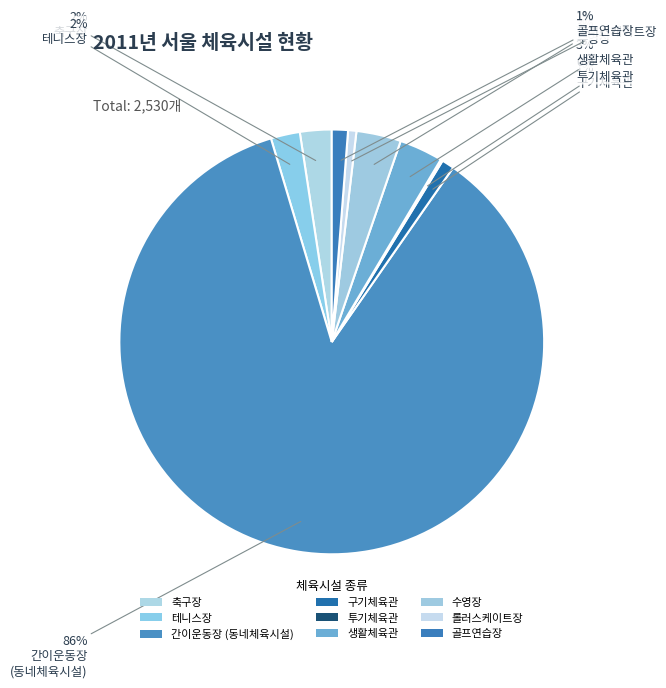

True or false: 구기체육관 accounts for 11% of the total.

False